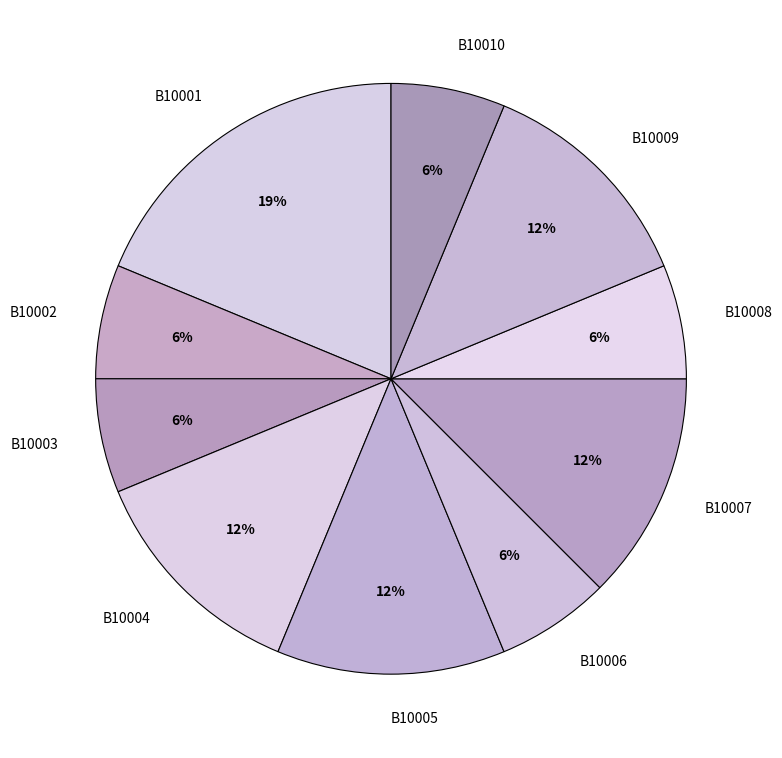

Approximately how many times larger is the value at B10002 compared to B10007?

0.5